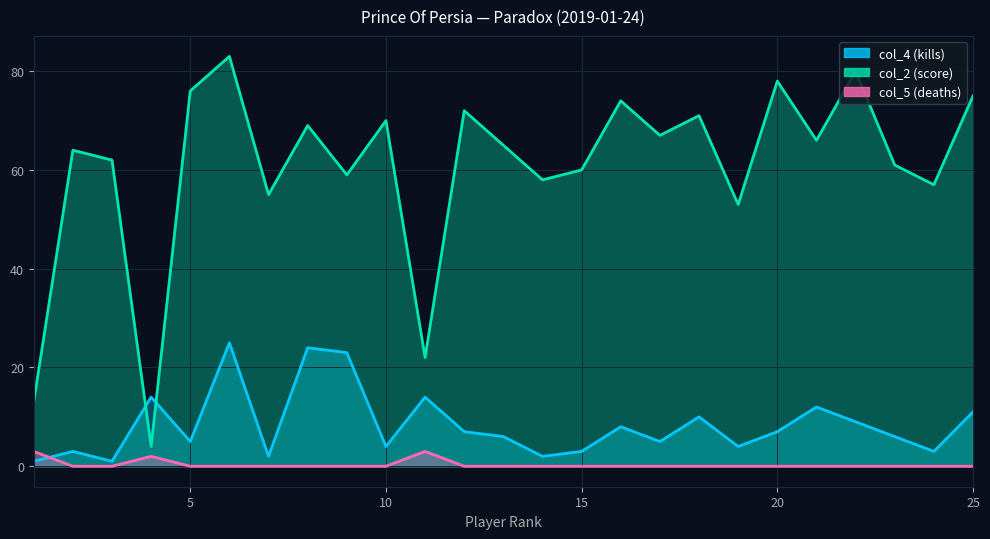

Where does the col_4 (kills) series first go above 6?

4